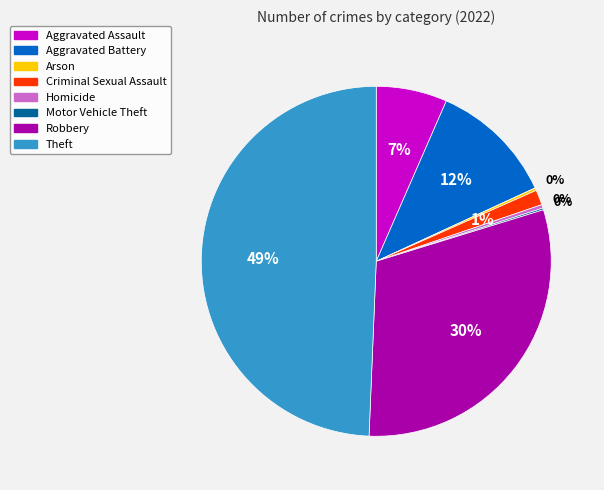

Is Robbery the majority of the pie?

No